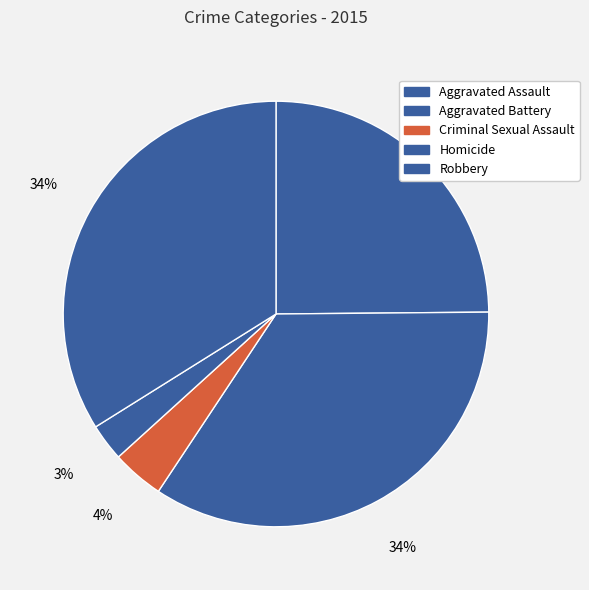

How much of the chart is everything except Homicide?

97.2%